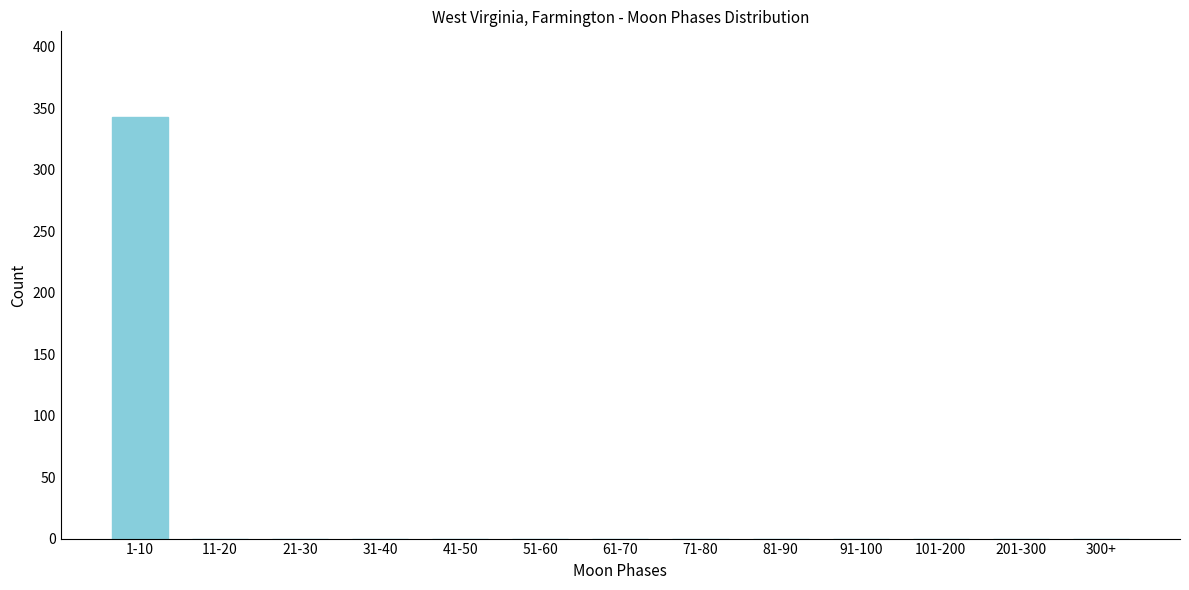

Reading right to left, list all the values displayed in this chart.

300+=0	201-300=0	101-200=0	91-100=0	81-90=0	71-80=0	61-70=0	51-60=0	41-50=0	31-40=0	21-30=0	11-20=0	1-10=343